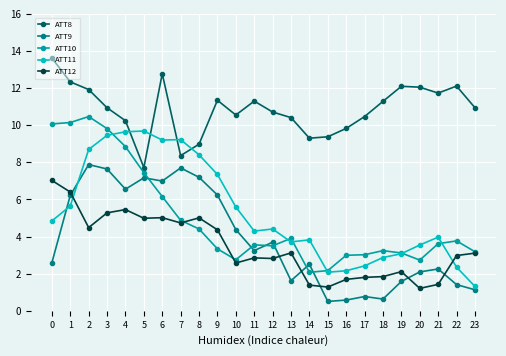

Read the ATT12 value at 9.

4.4